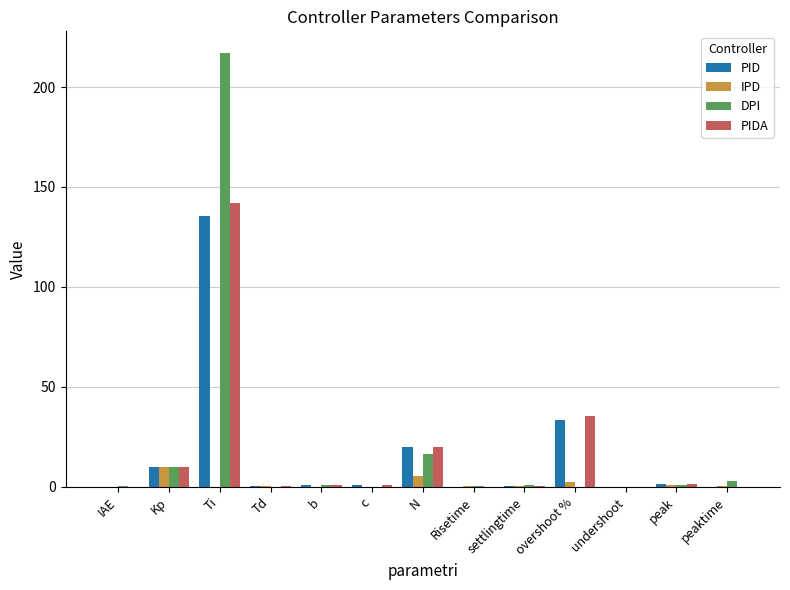

True or false: PID has a value of 22.1 at overshoot %.

False